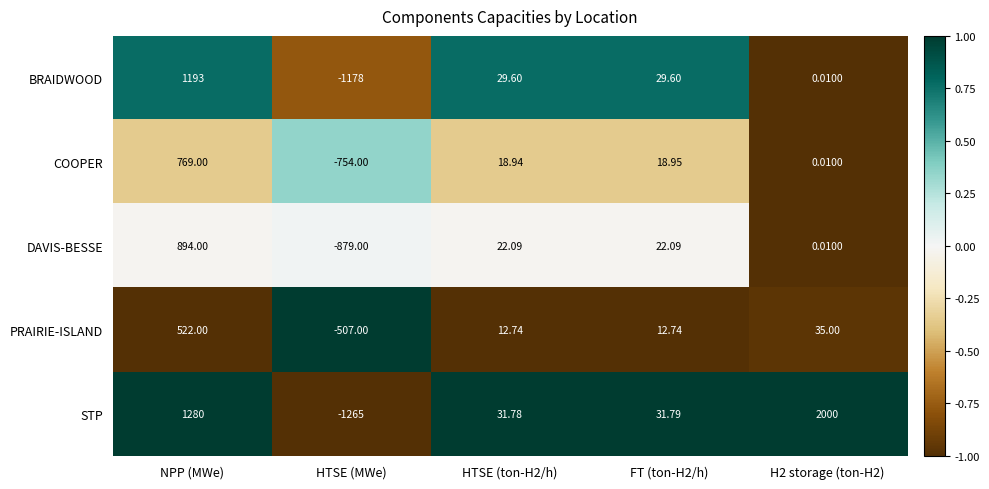

How many categories are shown in the chart?

5